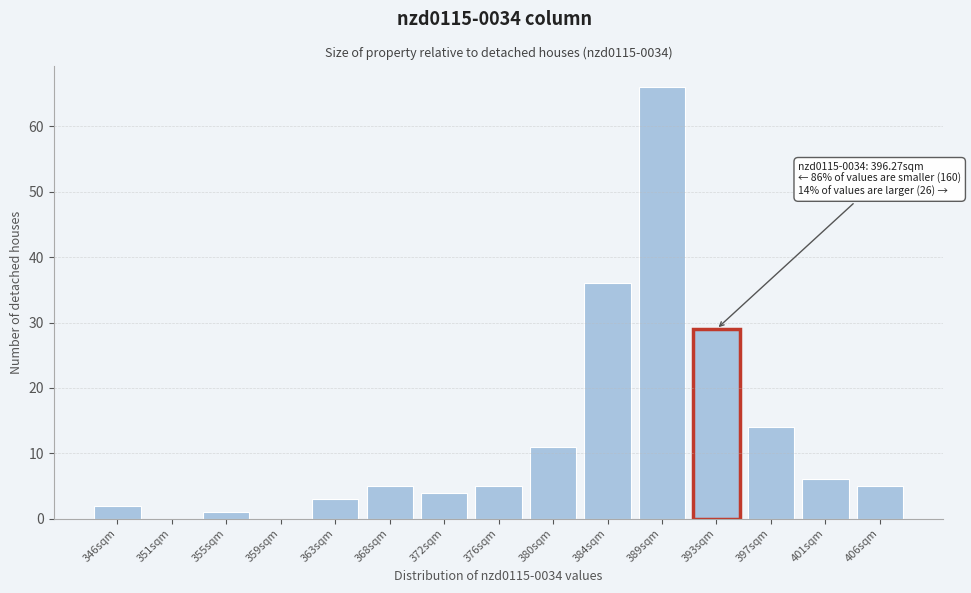

Reading left to right, what are all the values shown in this chart?

346sqm=2	351sqm=0	355sqm=1	359sqm=0	363sqm=3	368sqm=5	372sqm=4	376sqm=5	380sqm=11	384sqm=36	389sqm=66	393sqm=29	397sqm=14	401sqm=6	406sqm=5